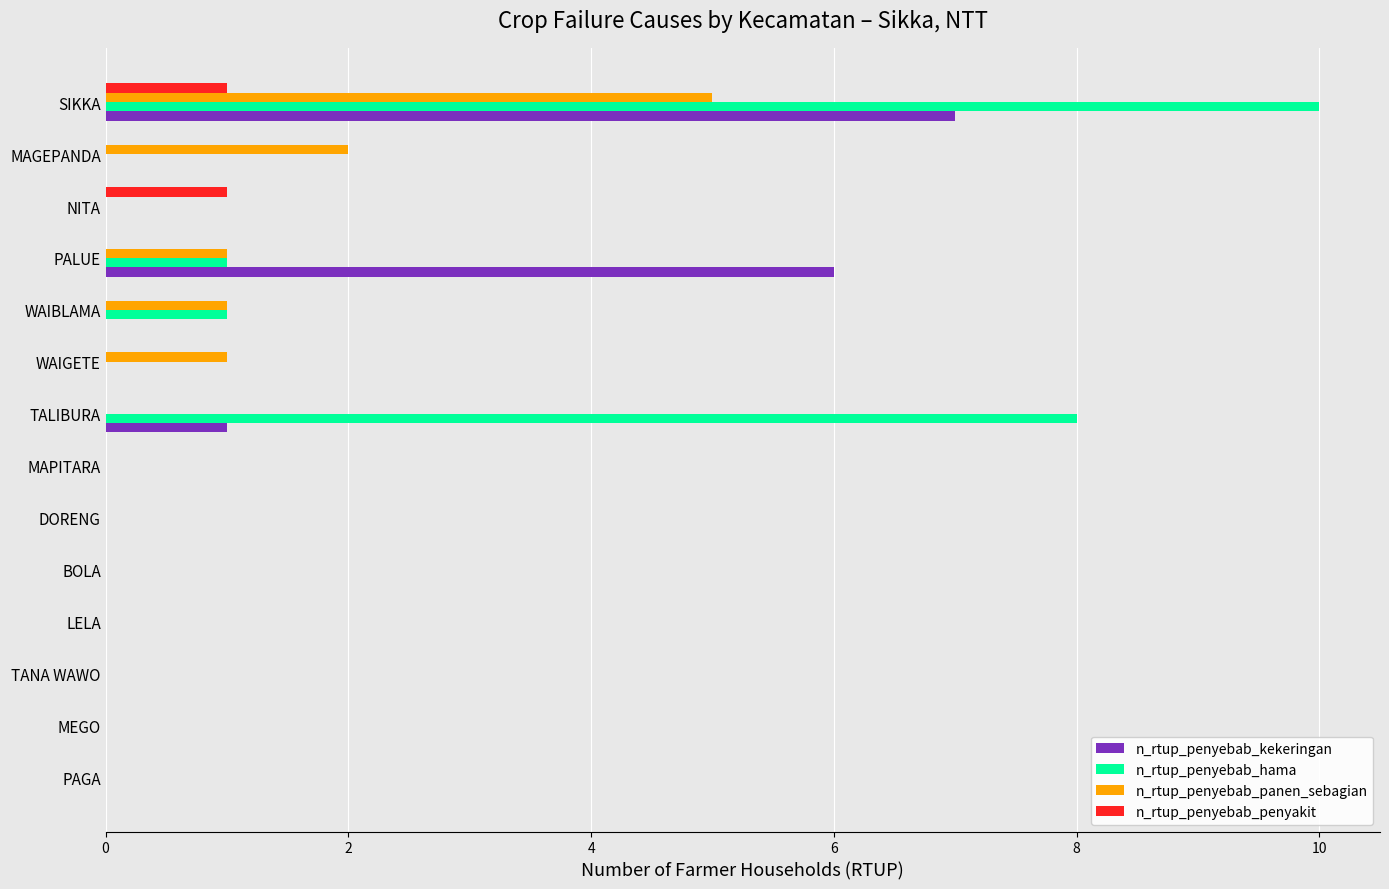

At which category is the sum across all series the highest?

SIKKA